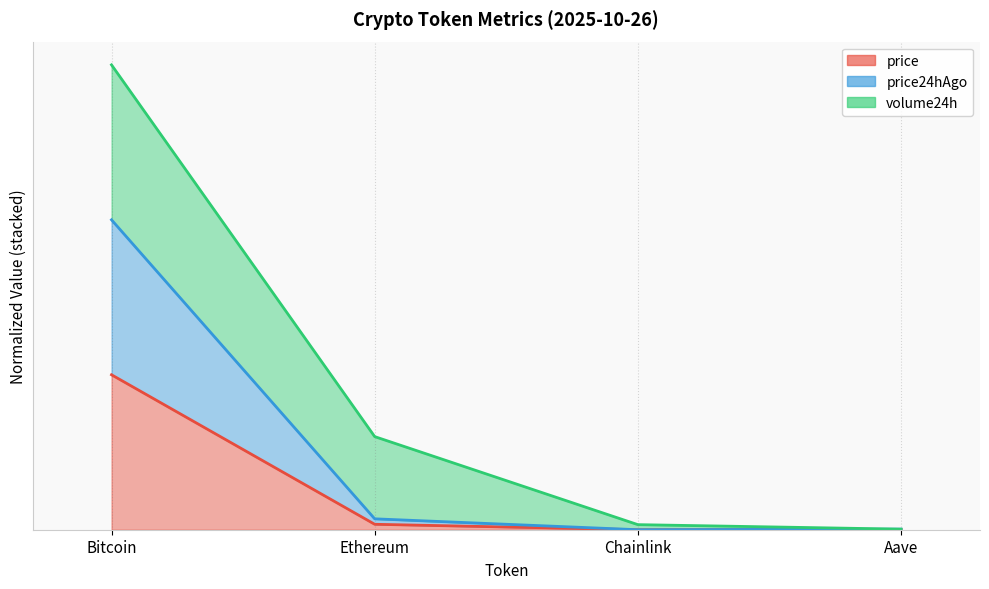

What is the sum of the price24hAgo (line) values at Ethereum and Aave?

0.1